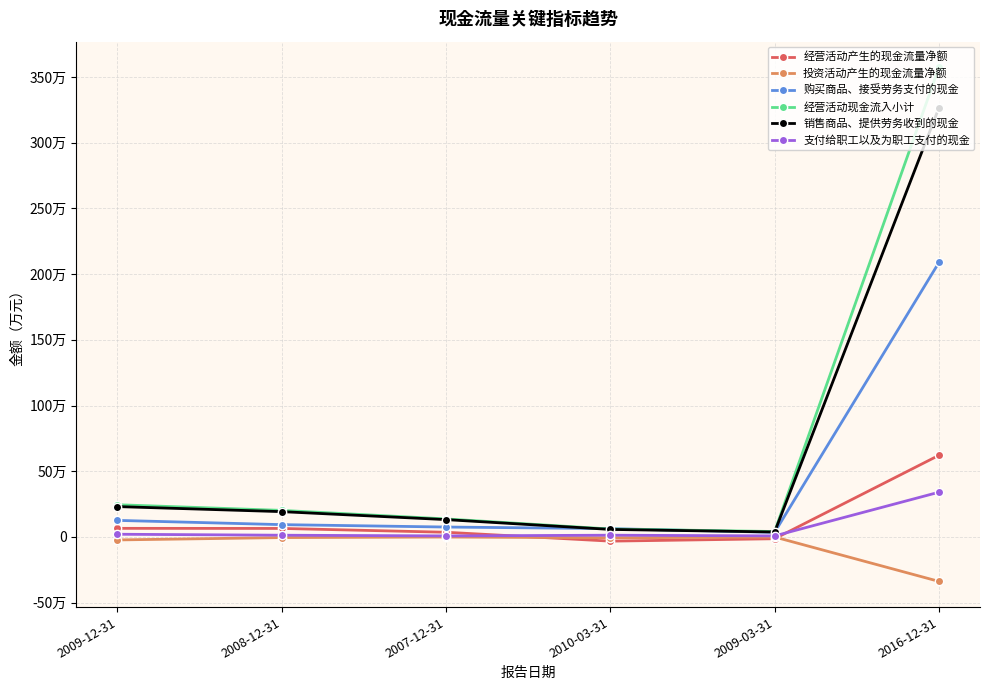

What are all the series names shown in the legend?

经营活动产生的现金流量净额, 投资活动产生的现金流量净额, 购买商品、接受劳务支付的现金, 经营活动现金流入小计, 销售商品、提供劳务收到的现金, 支付给职工以及为职工支付的现金